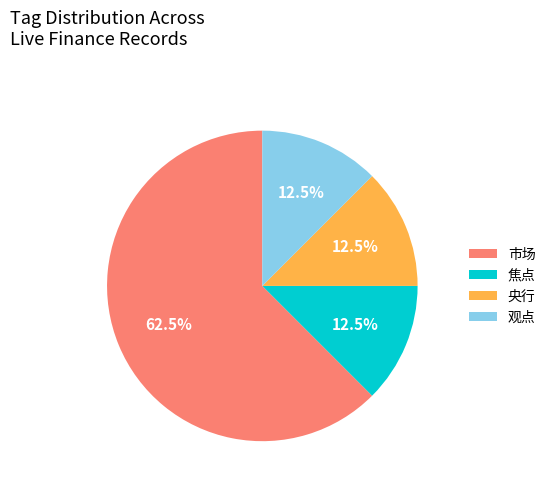

Approximately how many times larger is the value at 市场 compared to 央行?

5.0